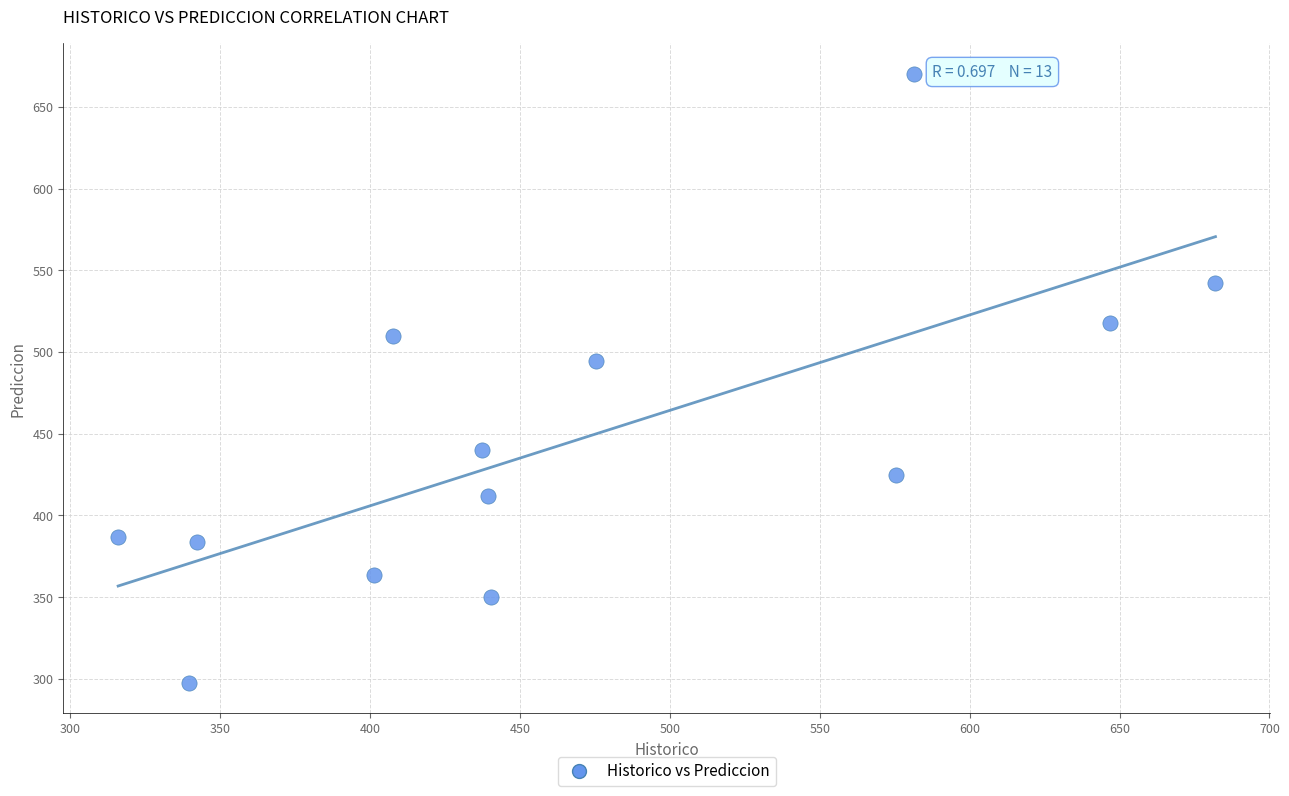

What is the range of X values (max minus min)?

366.1